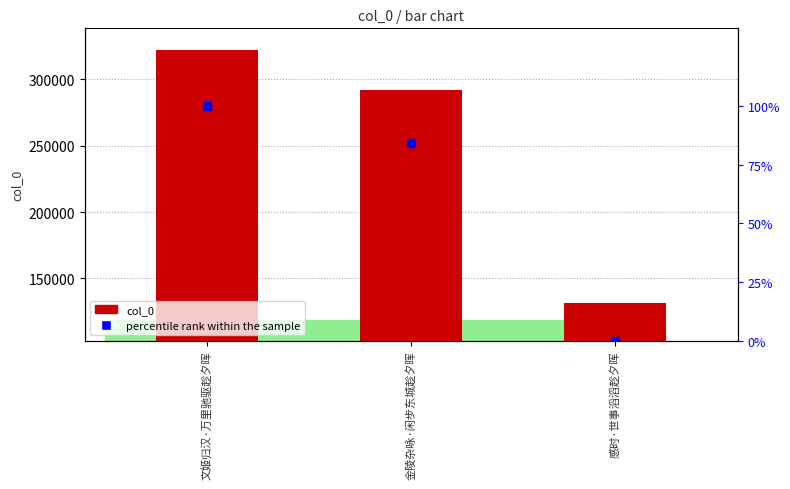

Which series has the largest Y range (max minus min)?

col_0